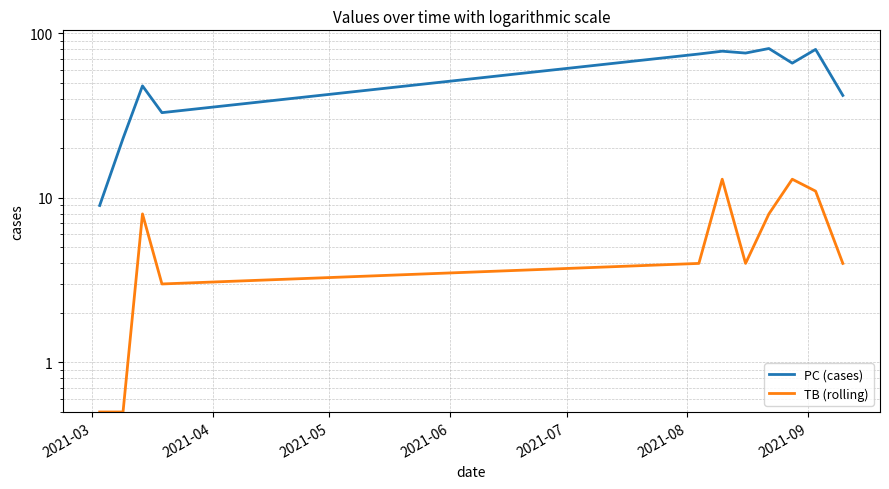

What is the difference between the highest and lowest values at 2021-04?

22.5